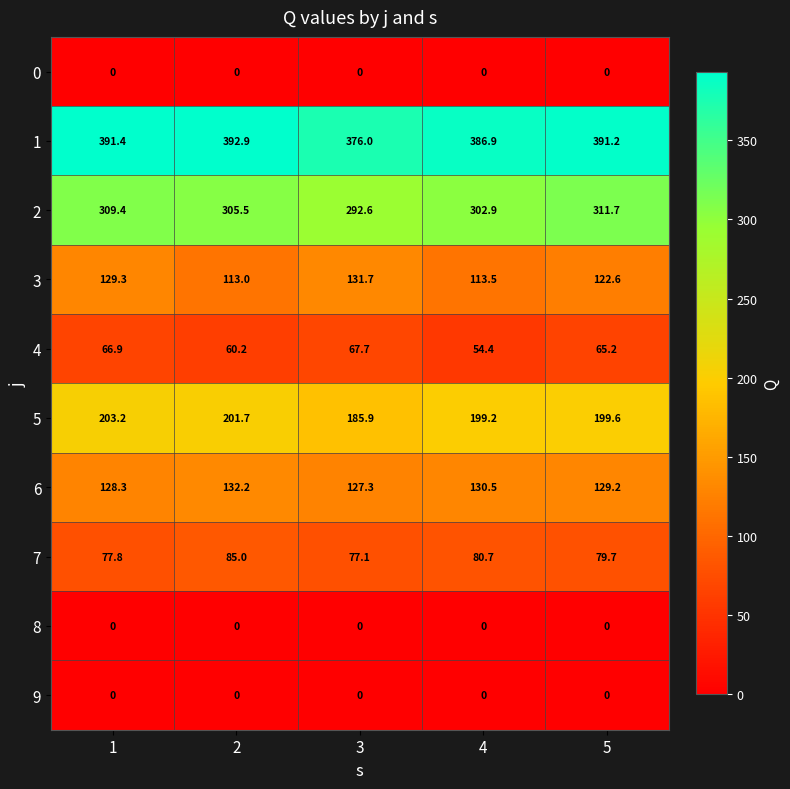

Where is 6 nearest to the value 129?

5